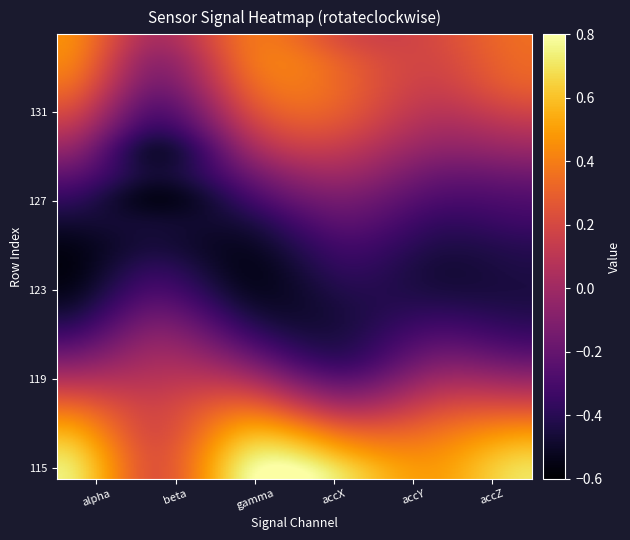

Which series has the largest total across all categories?

115